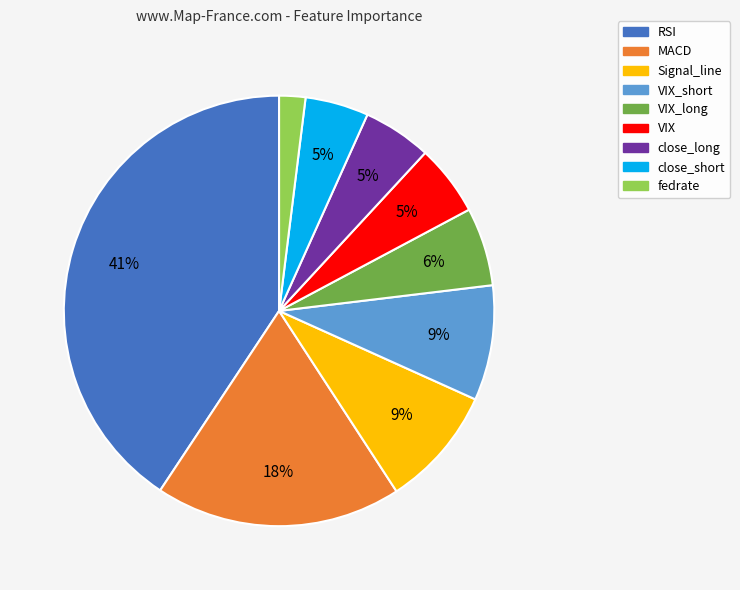

Is there a majority slice in this chart?

No